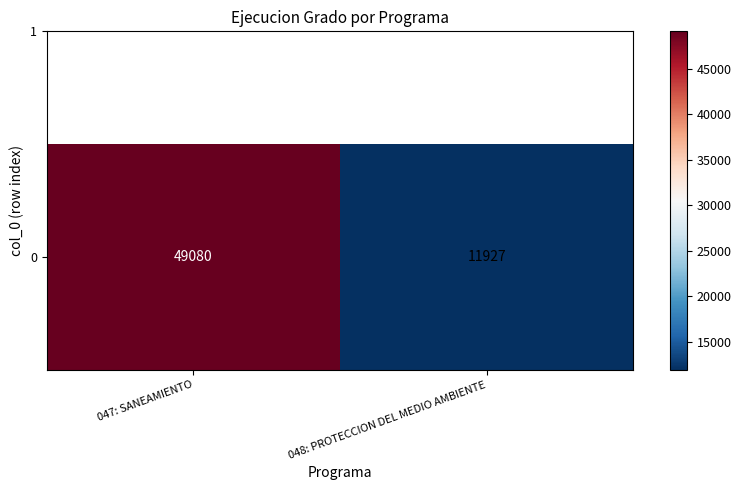

At which label is the value closest to 30503?

048: PROTECCION DEL MEDIO AMBIENTE